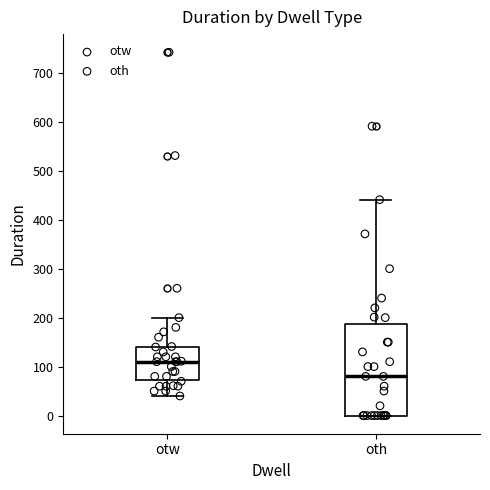

Comparing the boxes themselves (not the whiskers), which one is the tallest?

oth